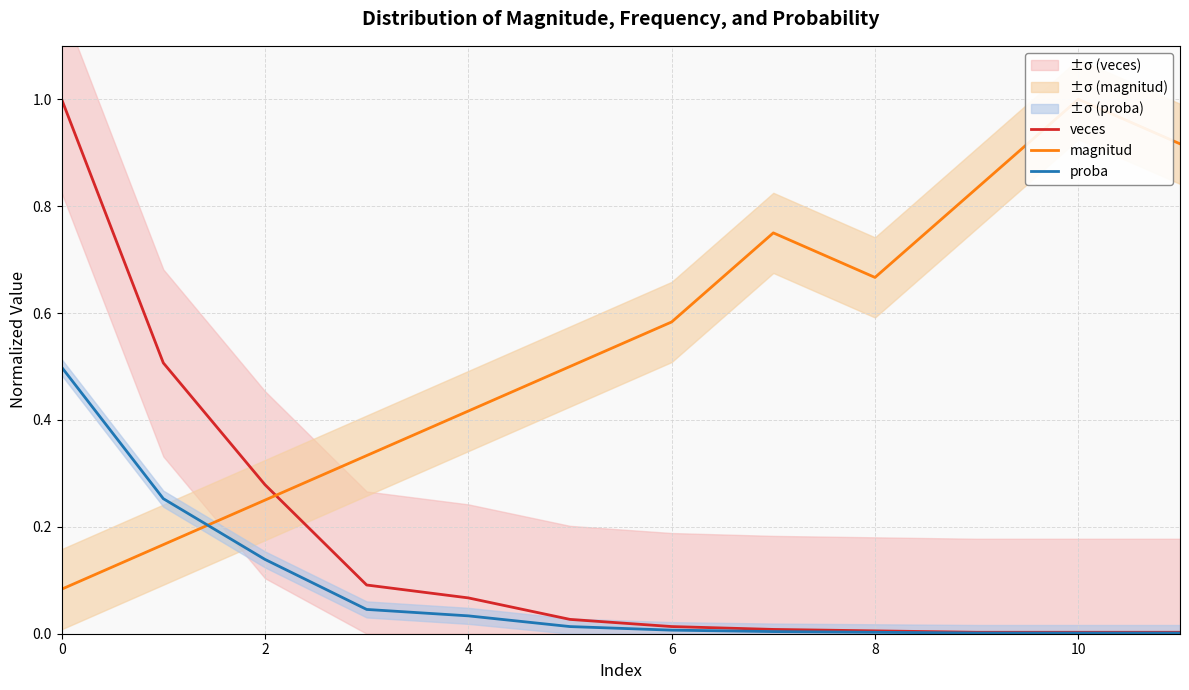

The veces series shows 0.0 at 10. True or false?

False